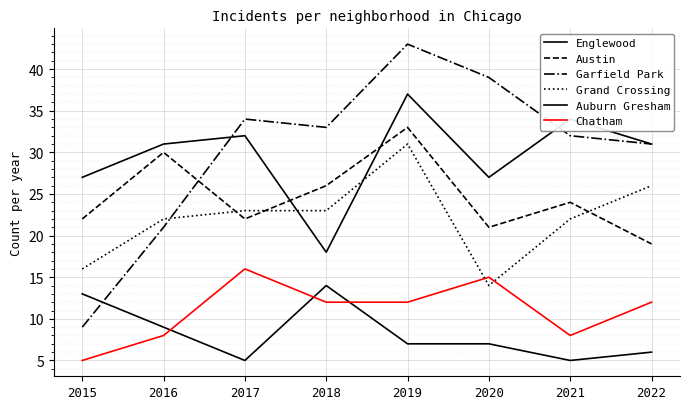

Rank the series at 2015 from highest to lowest value.

Englewood, Austin, Grand Crossing, Auburn Gresham, Garfield Park, Chatham